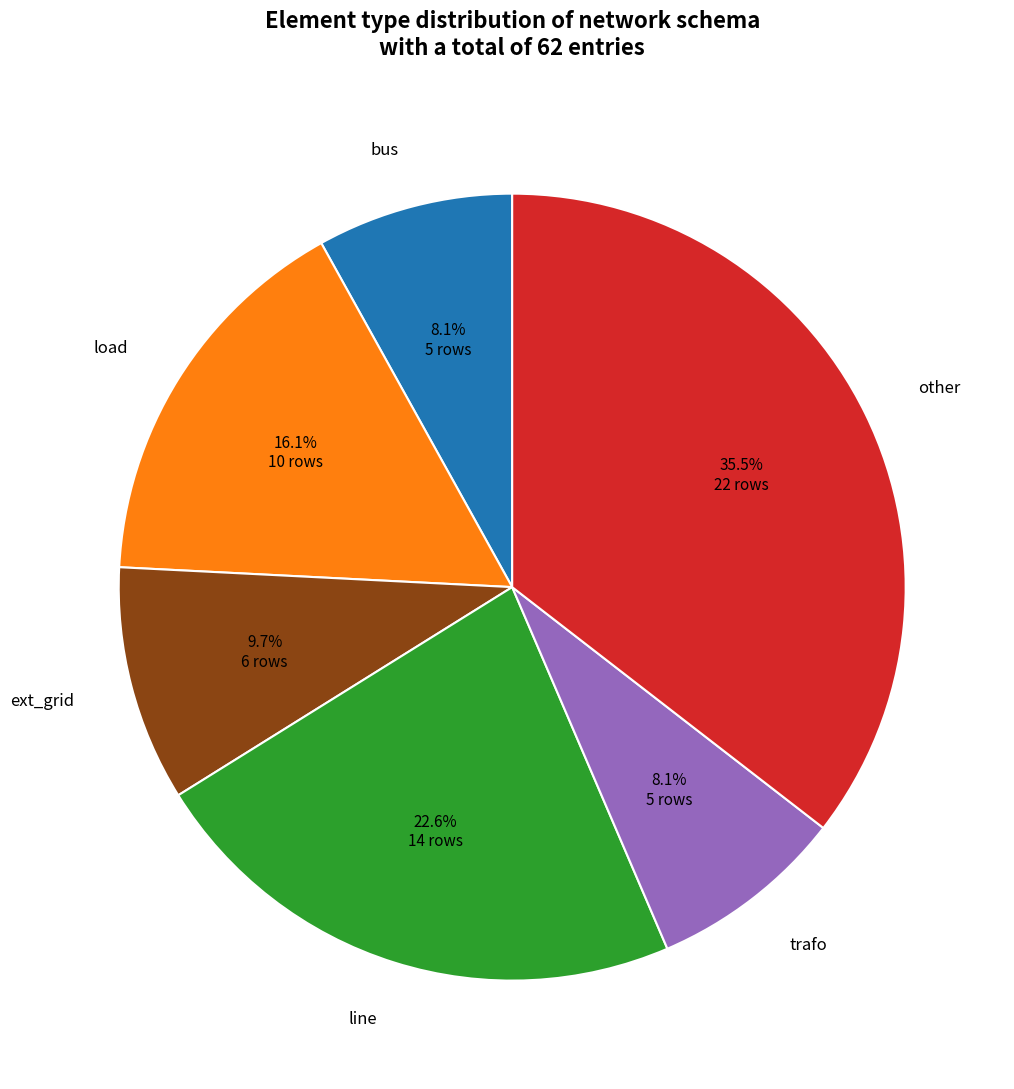

Is there a majority slice in this chart?

No